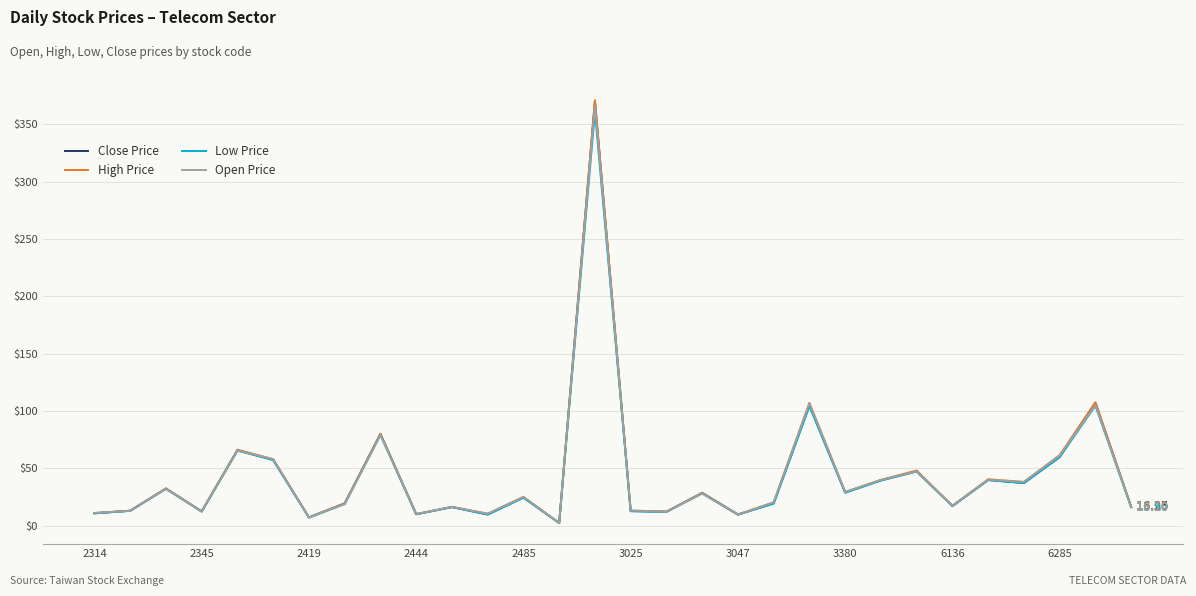

What is the difference between the maximum and second lowest values in the High Price series?

363.9